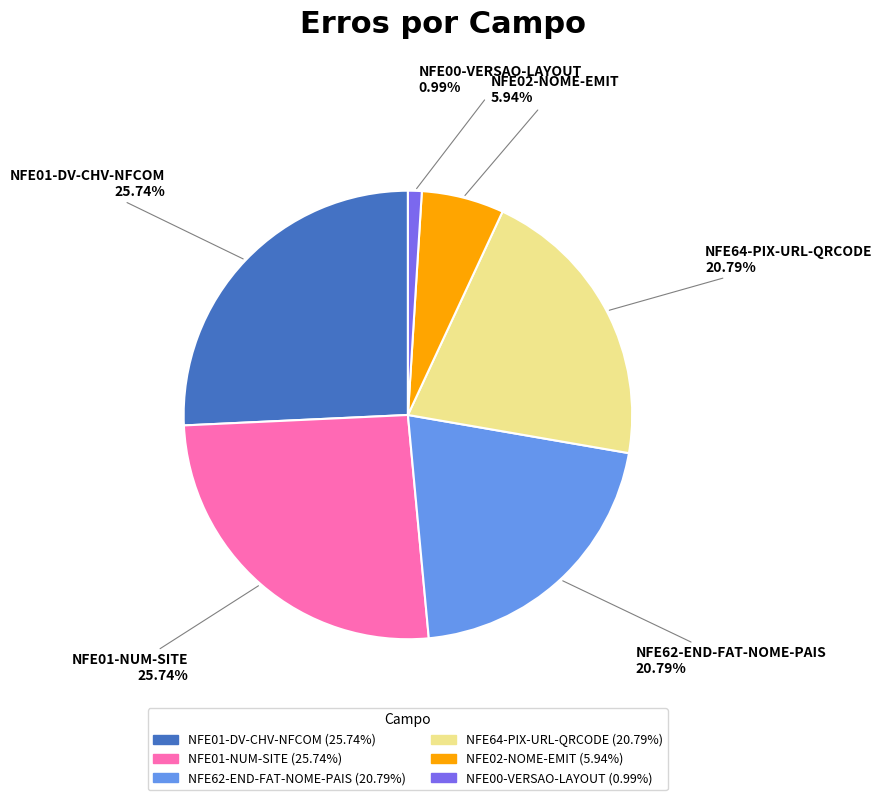

Which has a higher value, NFE01-NUM-SITE or NFE02-NOME-EMIT?

NFE01-NUM-SITE